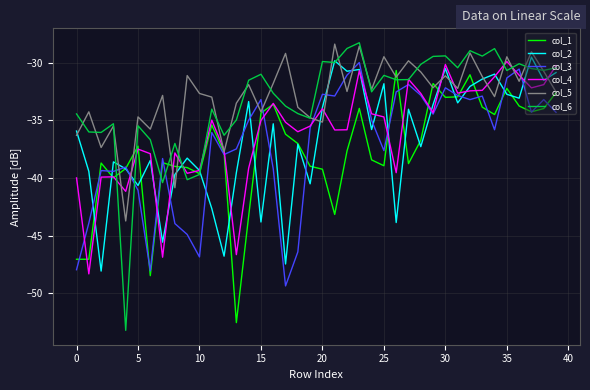

Which series has the widest spread of values?

col_6